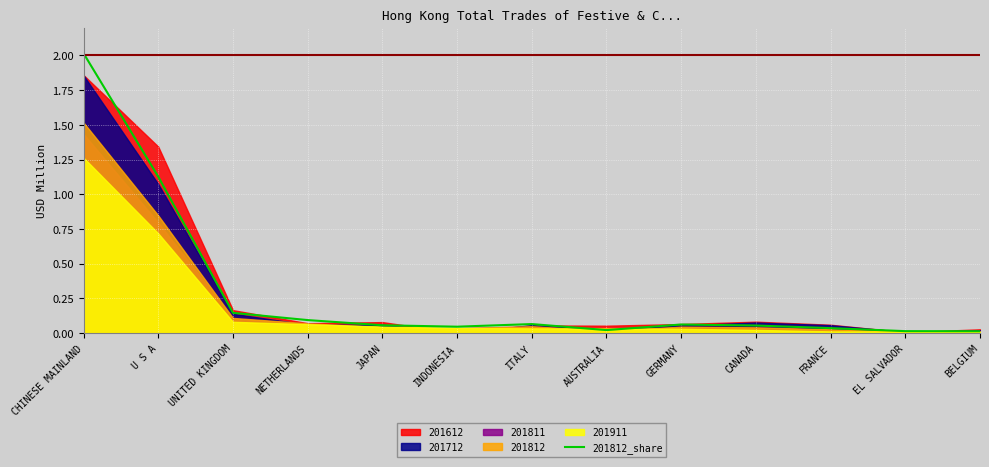

What is the difference between the maximum and minimum values?

2.0